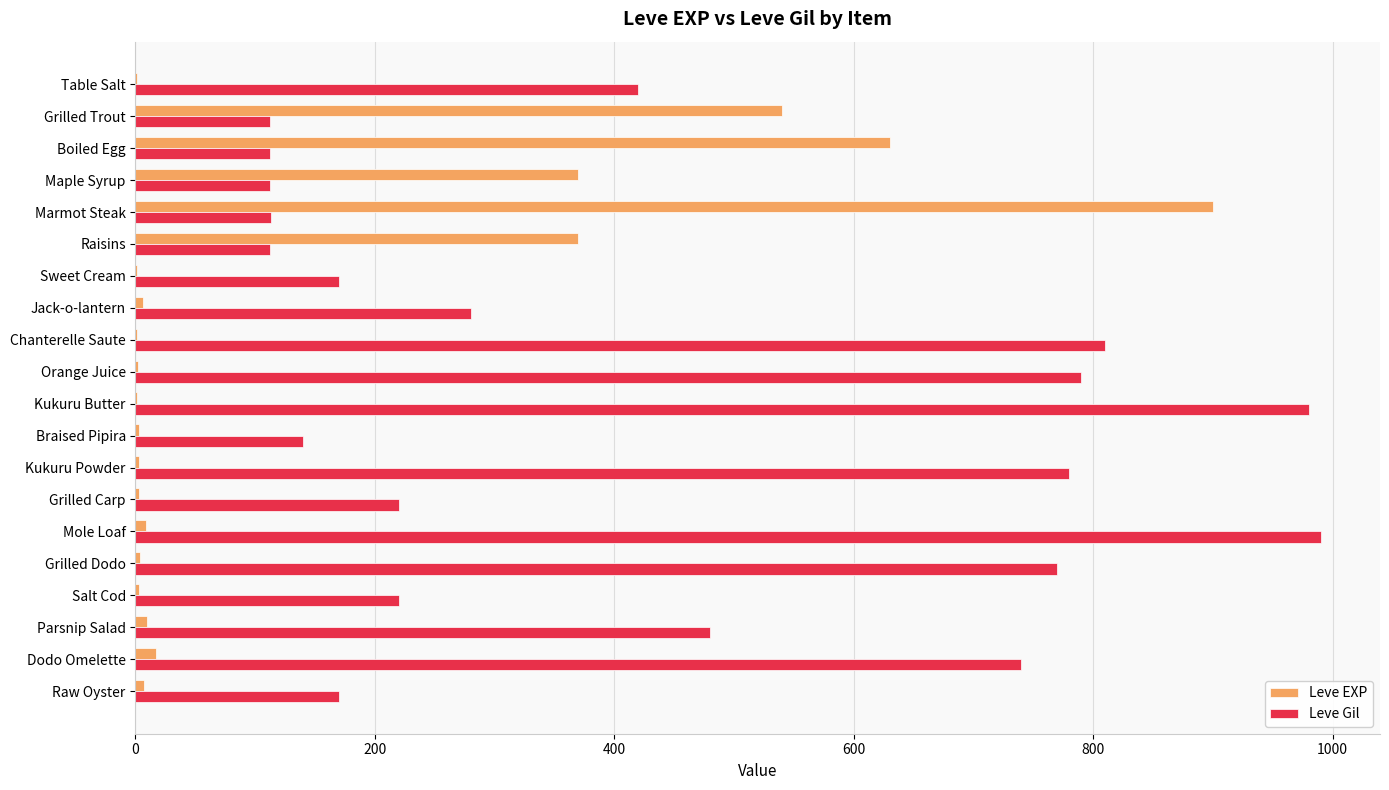

At which category does the chart reach its peak across all series?

Mole Loaf